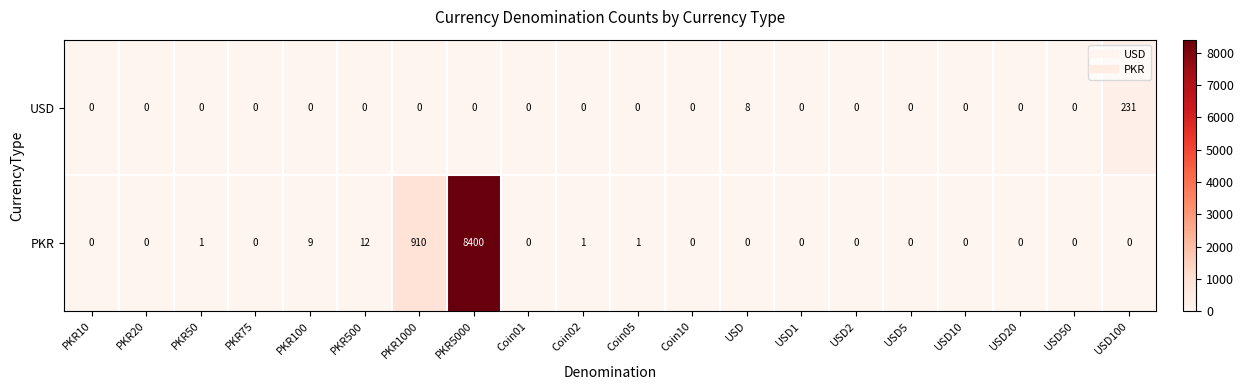

The value of PKR at USD1 is 0. True or false?

True